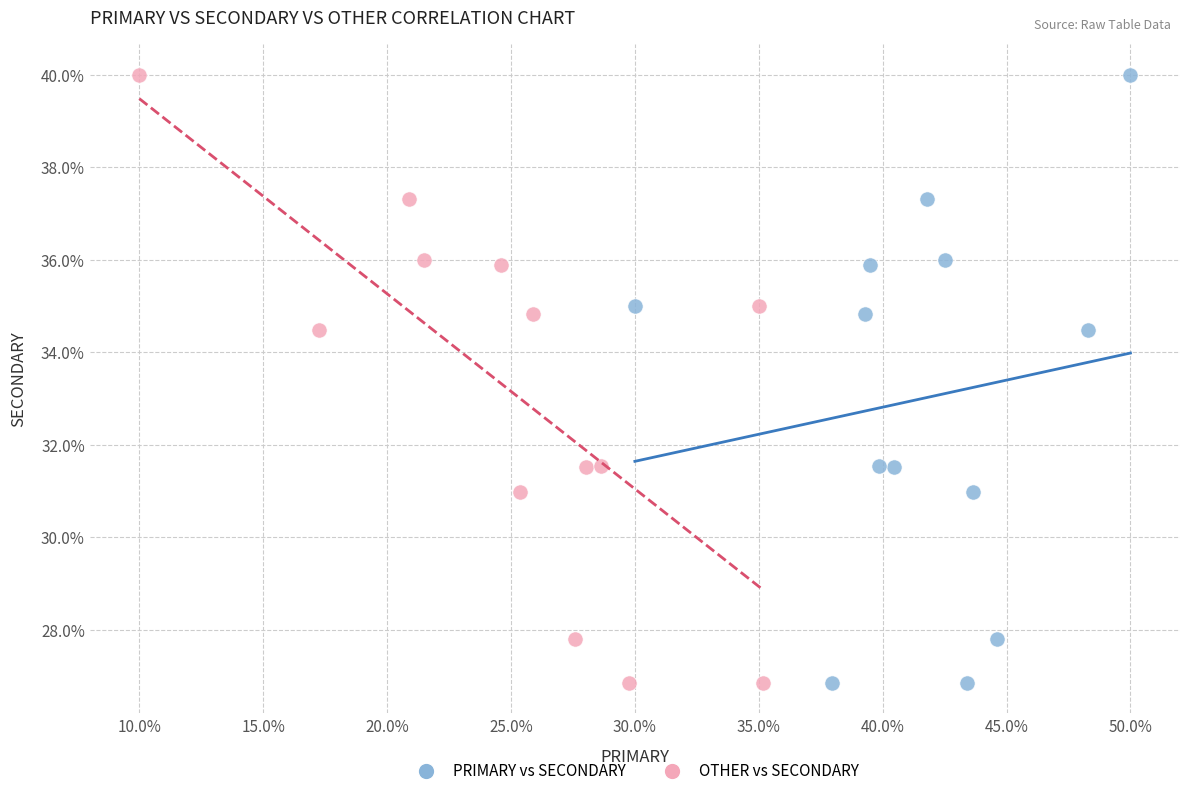

What are all the series names shown in the legend?

PRIMARY vs SECONDARY, OTHER vs SECONDARY